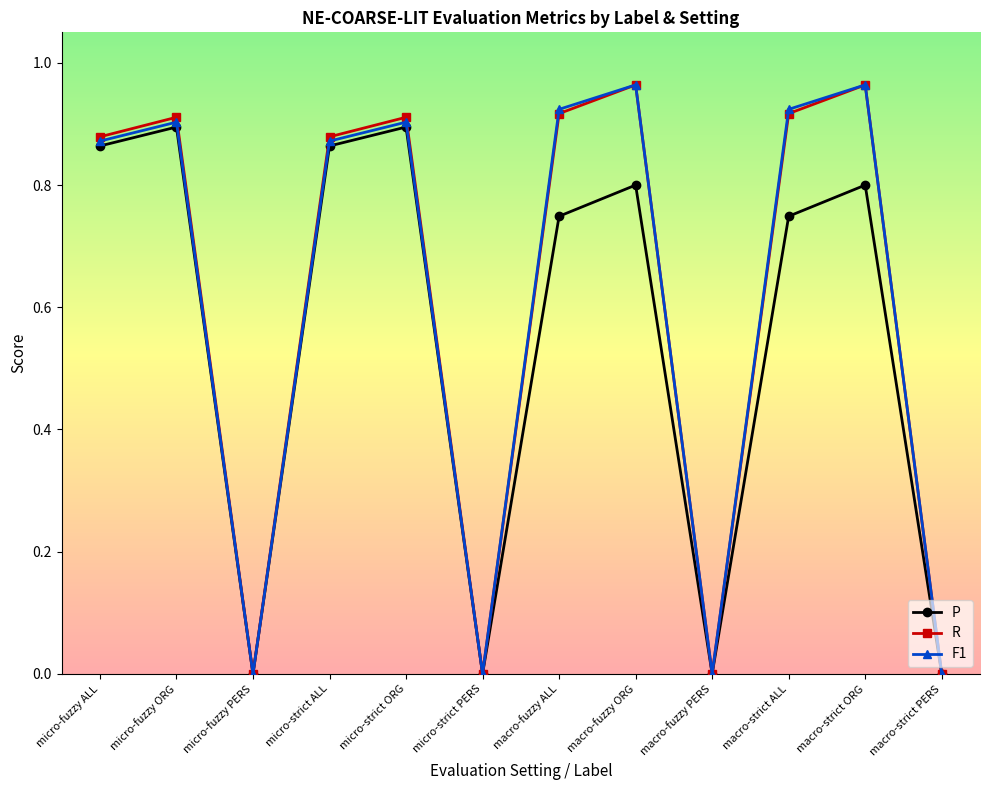

Is it true that F1 equals 0.9 at macro-strict ALL?

True